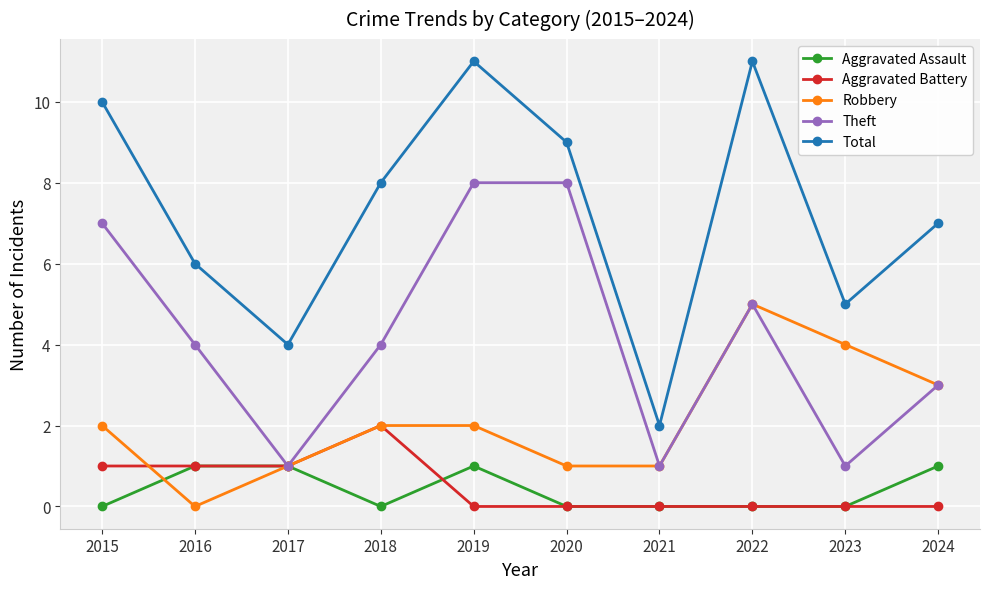

What is the difference between the highest and lowest values at 2018?

8